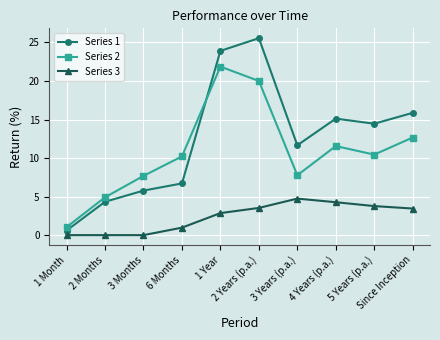

Which series has the largest range (max minus min)?

Series 1